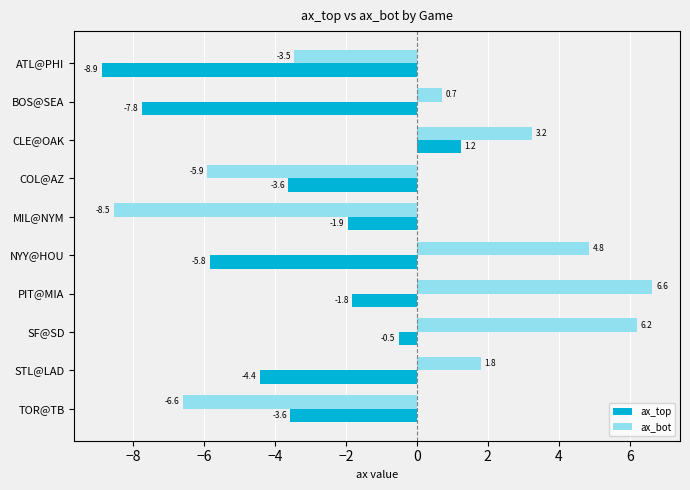

Which series changed the most between NYY@HOU and TOR@TB?

ax_bot